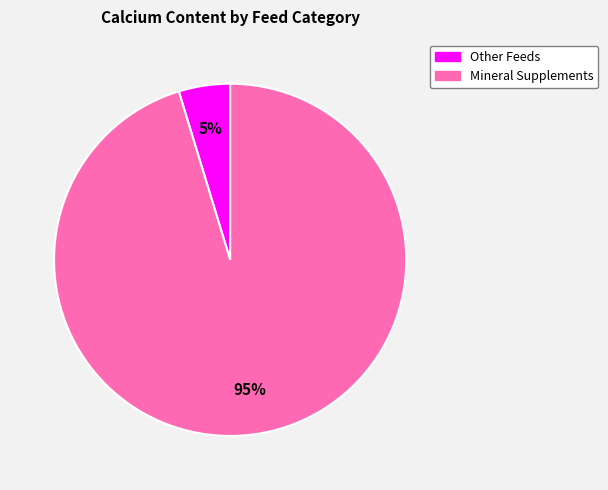

Is there a majority slice in this chart?

Yes